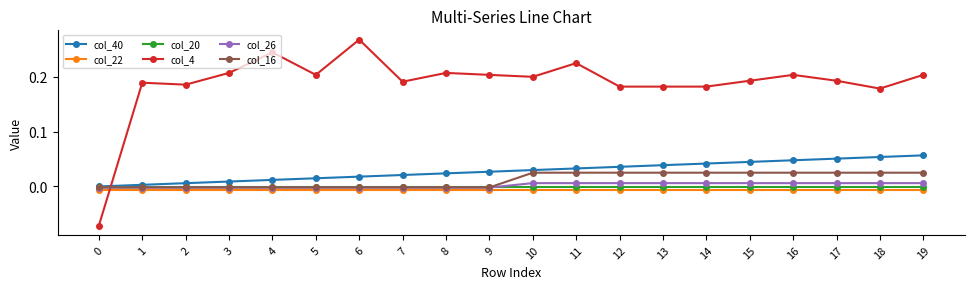

Is it true that col_4 equals 0.3 at 19?

False